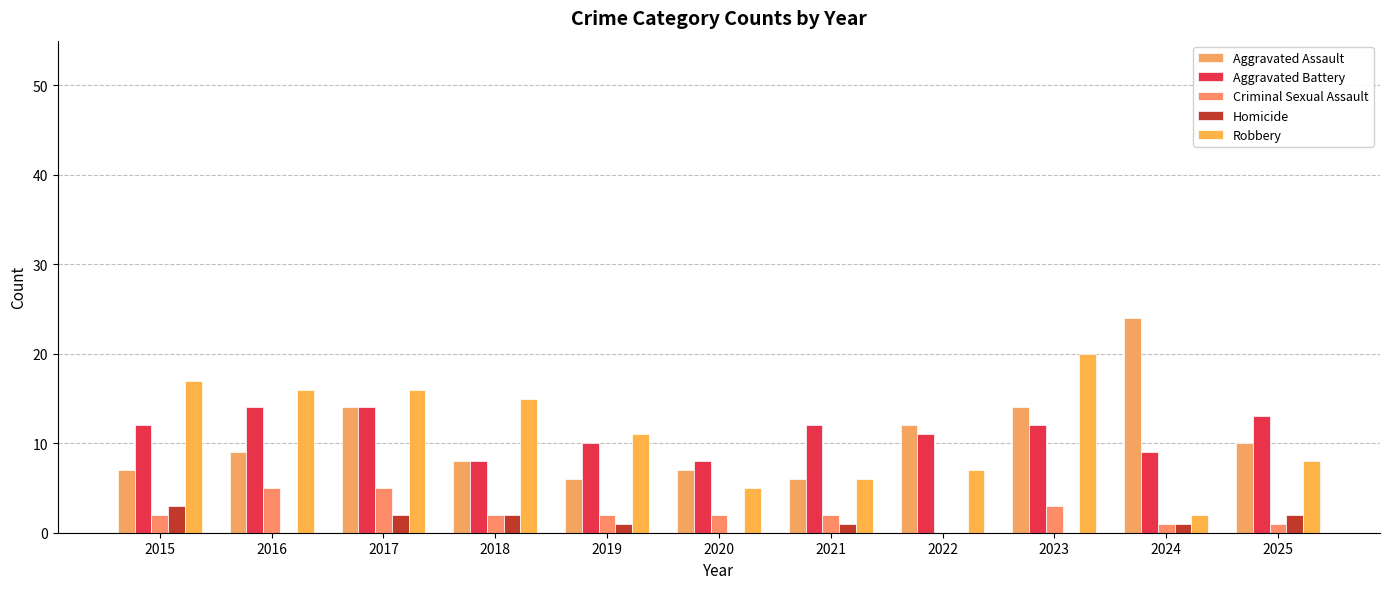

Reading left to right, what are all the values shown in this chart?

Aggravated Assault: 2015=7	2016=9	2017=14	2018=8	2019=6	2020=7	2021=6	2022=12	2023=14	2024=24	2025=10
Aggravated Battery: 2015=12	2016=14	2017=14	2018=8	2019=10	2020=8	2021=12	2022=11	2023=12	2024=9	2025=13
Criminal Sexual Assault: 2015=2	2016=5	2017=5	2018=2	2019=2	2020=2	2021=2	2022=0	2023=3	2024=1	2025=1
Homicide: 2015=3	2016=0	2017=2	2018=2	2019=1	2020=0	2021=1	2022=0	2023=0	2024=1	2025=2
Robbery: 2015=17	2016=16	2017=16	2018=15	2019=11	2020=5	2021=6	2022=7	2023=20	2024=2	2025=8